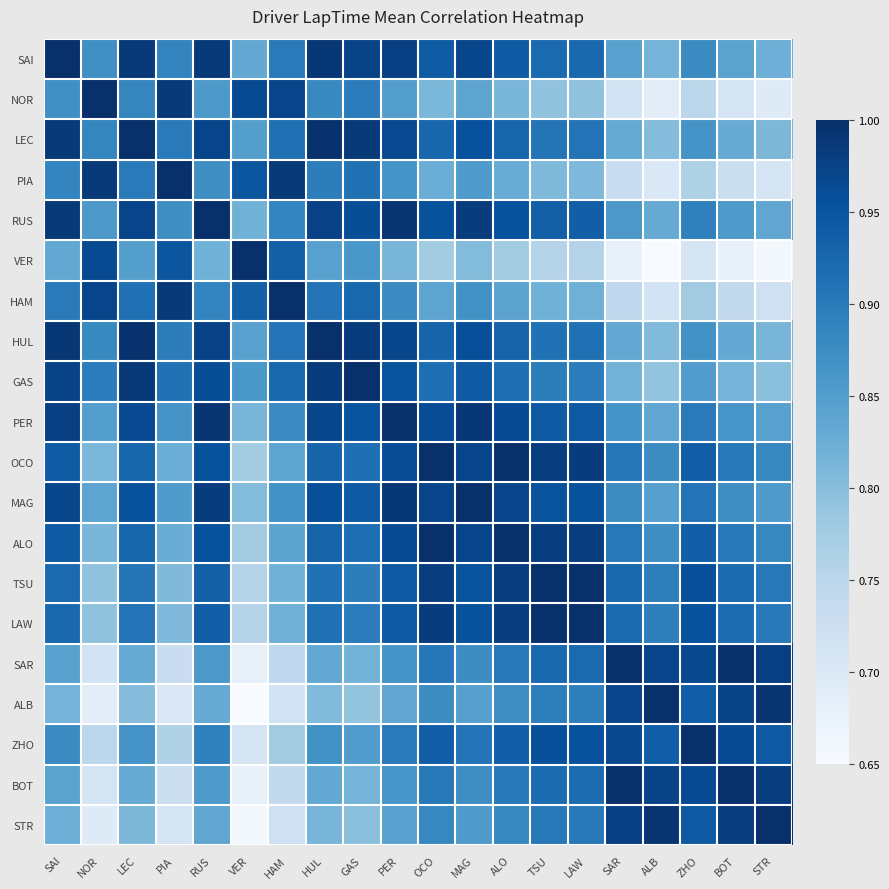

At which category is the sum across all series the highest?

PER